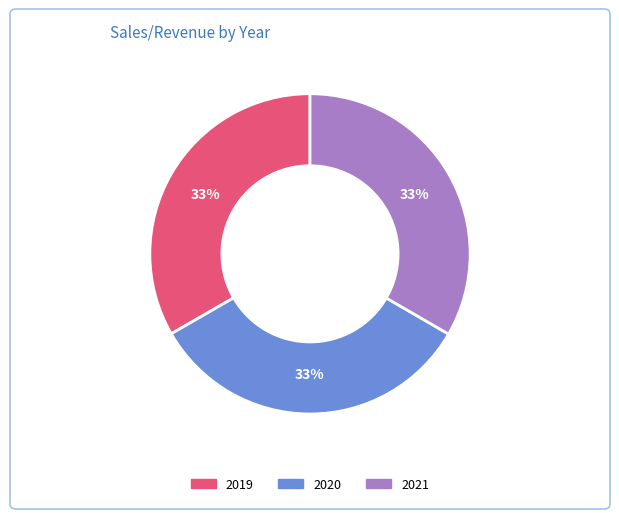

Approximately how many times larger is the value at 2019 compared to 2021?

1.0